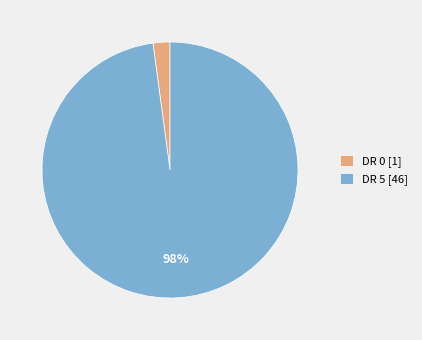

Is the sum of DR 5 and DR 0 greater than half?

Yes